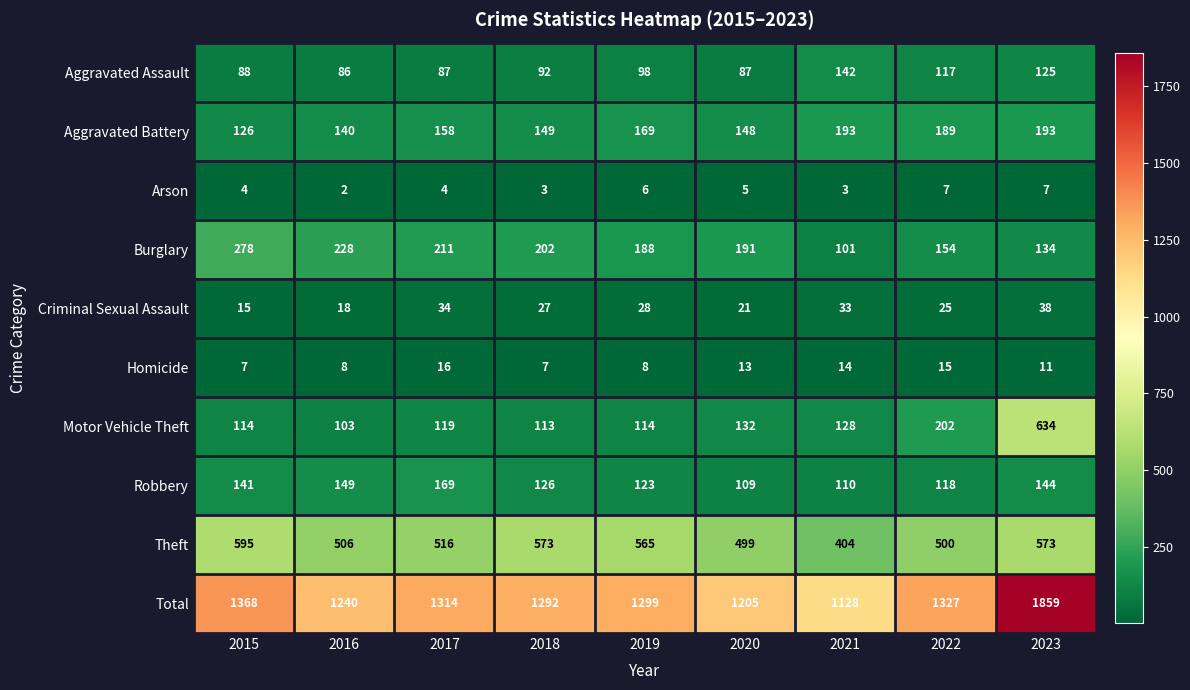

What is the difference between the maximum and minimum values in the Homicide series?

9